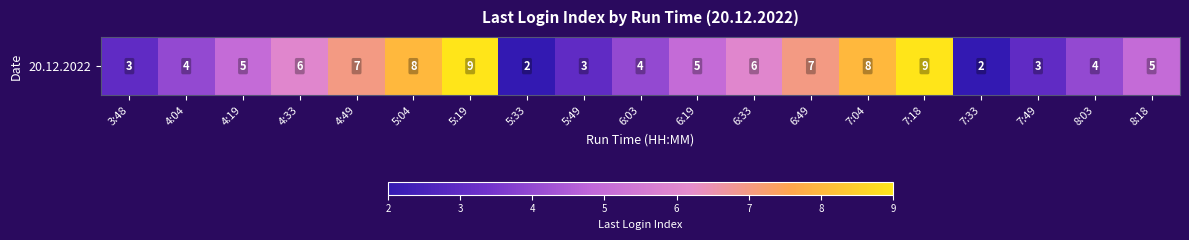

How many values are between 3 and 7?

13